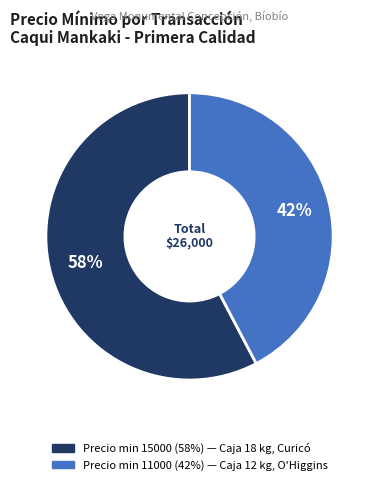

Is there a majority slice in this chart?

Yes